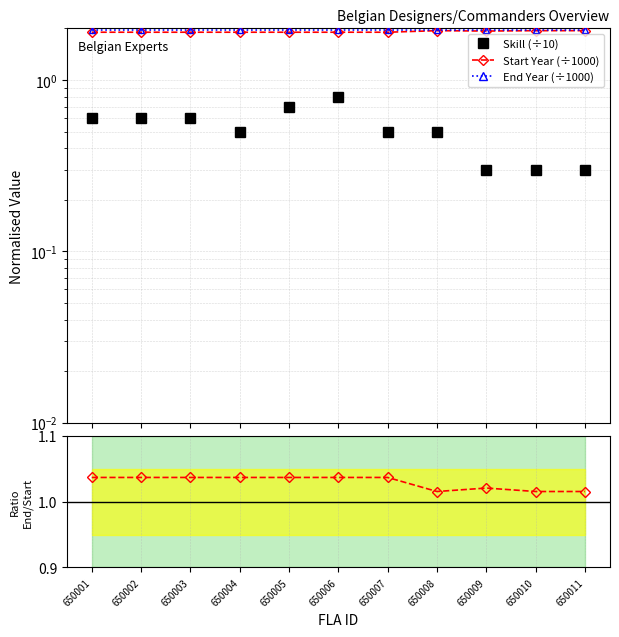

True or false: Skill (÷10) has a value of 0.2 at 650009.

False